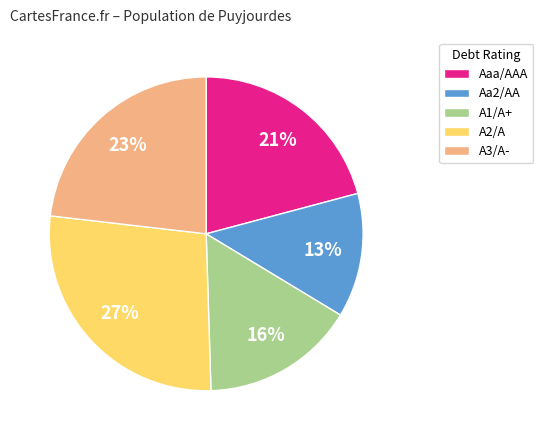

To the nearest percent, what is the average slice percentage?

20%